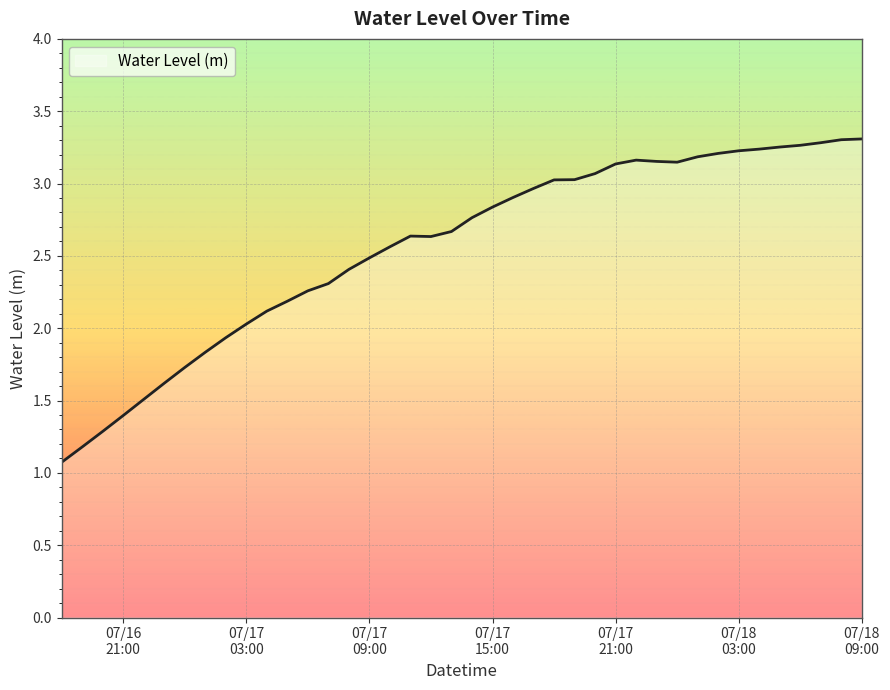

What is the minimum value shown in the chart?

1.1